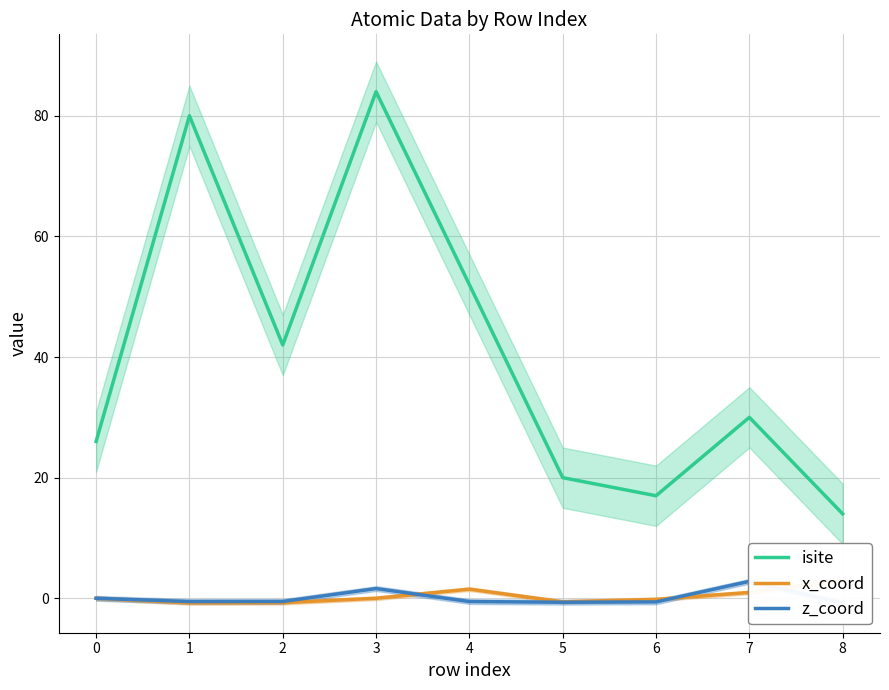

Is it true that isite equals 30 at 7?

True